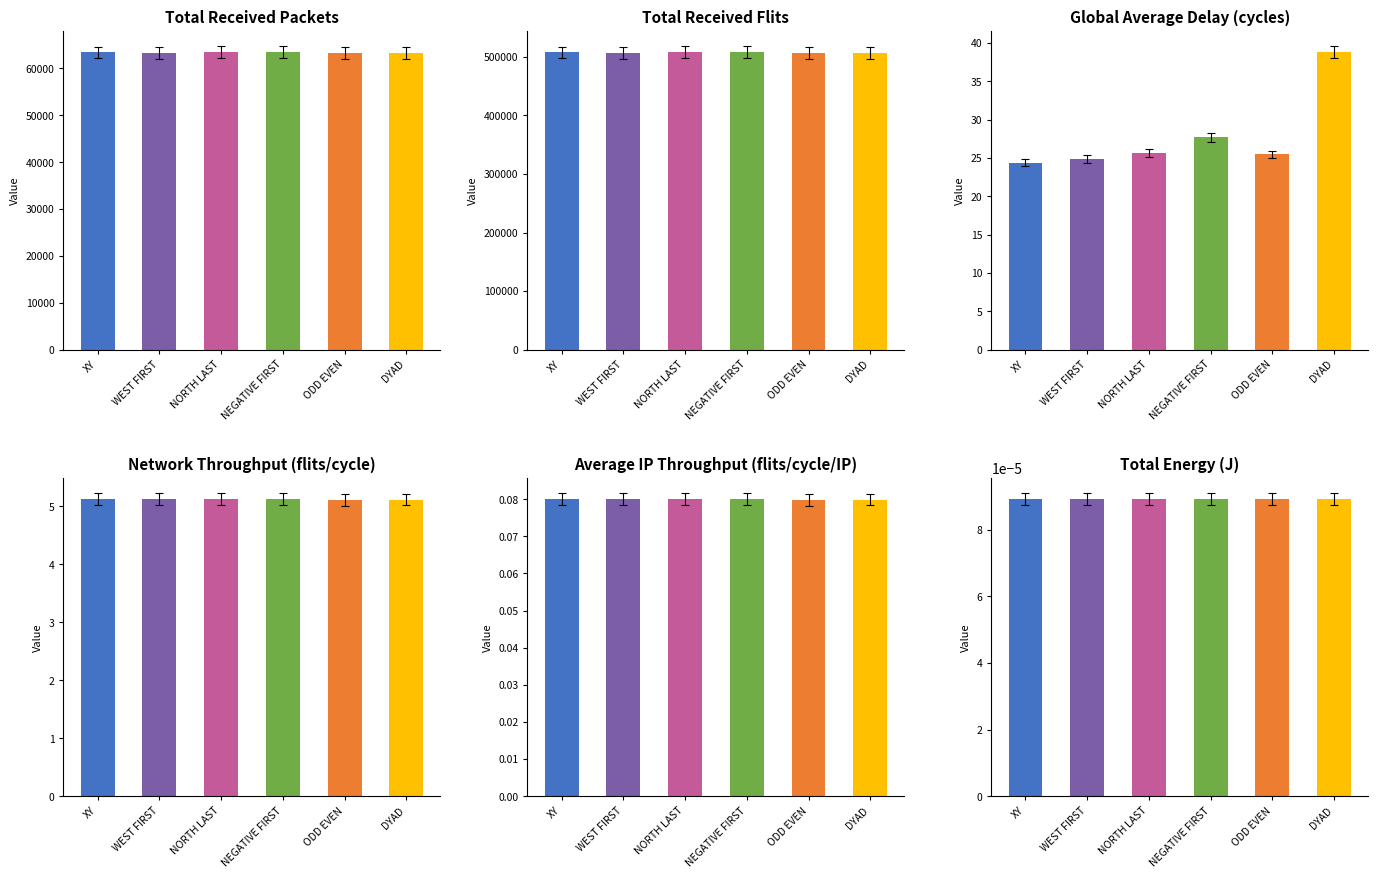

Where does the Global Average Delay (cycles) series first go above 25?

NORTH LAST